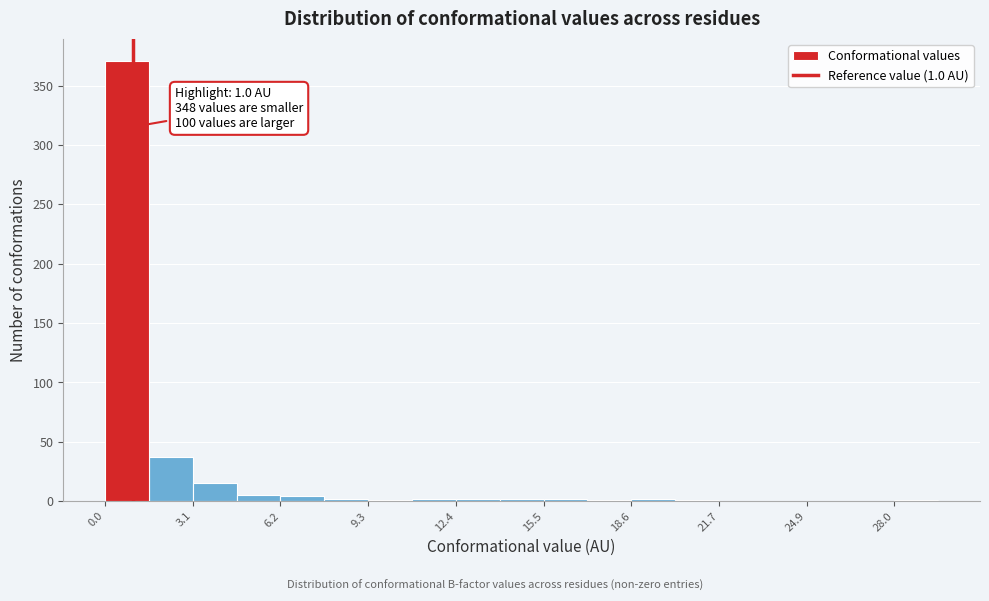

Read against the x-axis, roughly where is the centre of the tallest bar?

1.0